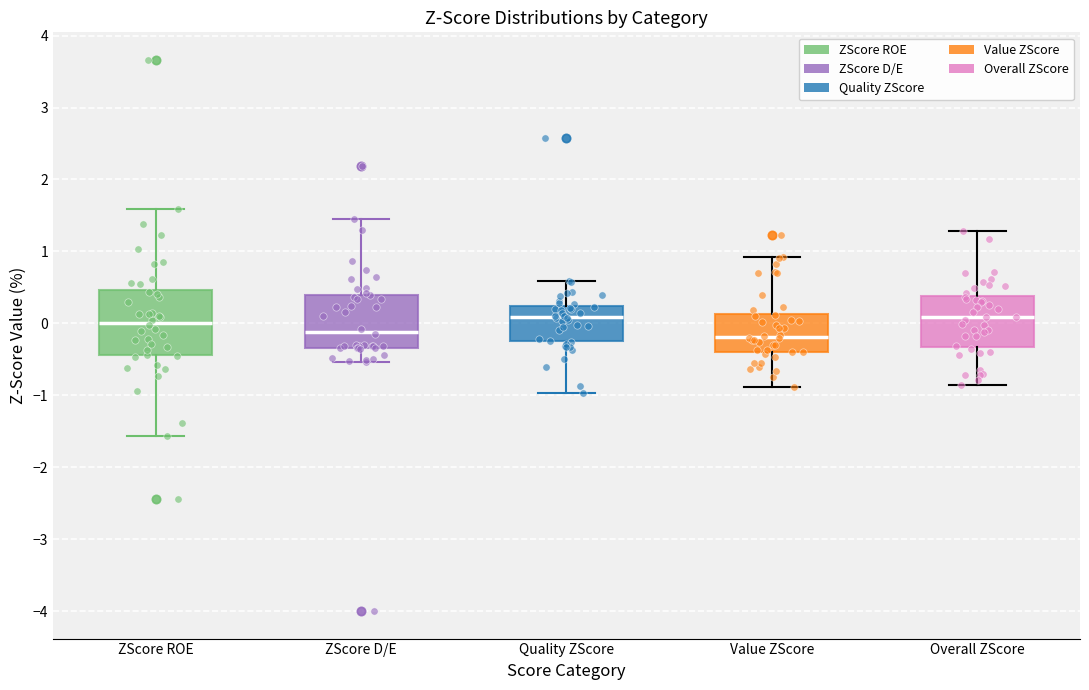

Comparing the boxes themselves (not the whiskers), which one is the tallest?

ZScore ROE